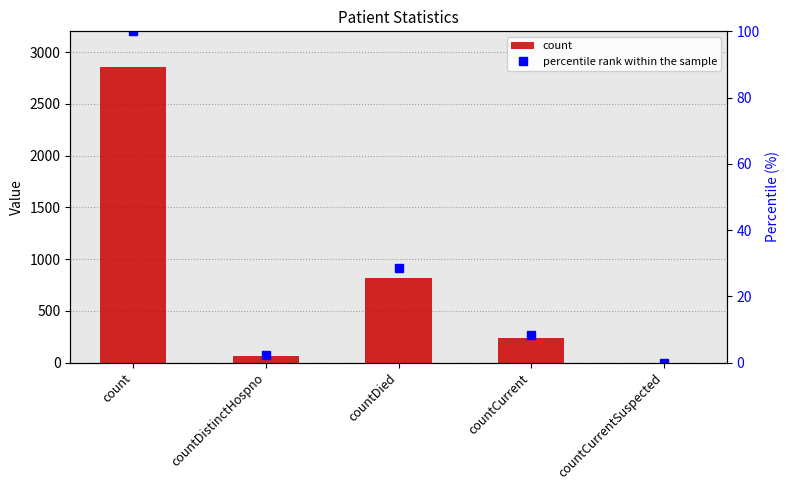

Which series has the largest total across all categories?

count